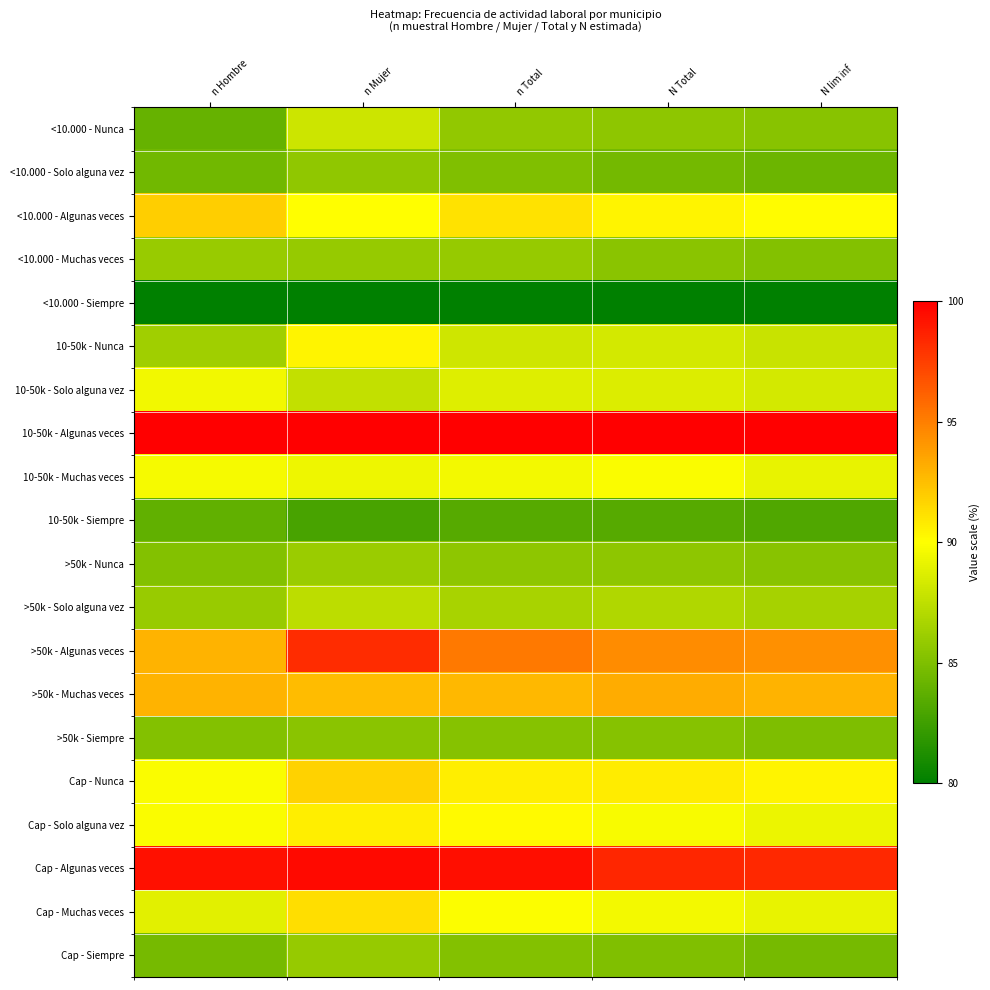

List the series in order of their peak value, highest first.

10-50k - Algunas veces, Cap - Algunas veces, >50k - Algunas veces, >50k - Muchas veces, <10.000 - Algunas veces, Cap - Nunca, Cap - Muchas veces, Cap - Solo alguna vez, 10-50k - Nunca, 10-50k - Muchas veces, 10-50k - Solo alguna vez, <10.000 - Nunca, >50k - Solo alguna vez, >50k - Nunca, <10.000 - Muchas veces, Cap - Siempre, <10.000 - Solo alguna vez, >50k - Siempre, 10-50k - Siempre, <10.000 - Siempre